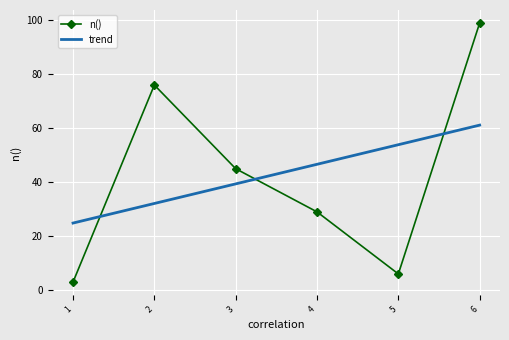

How many interior local valleys does the n() series have?

1